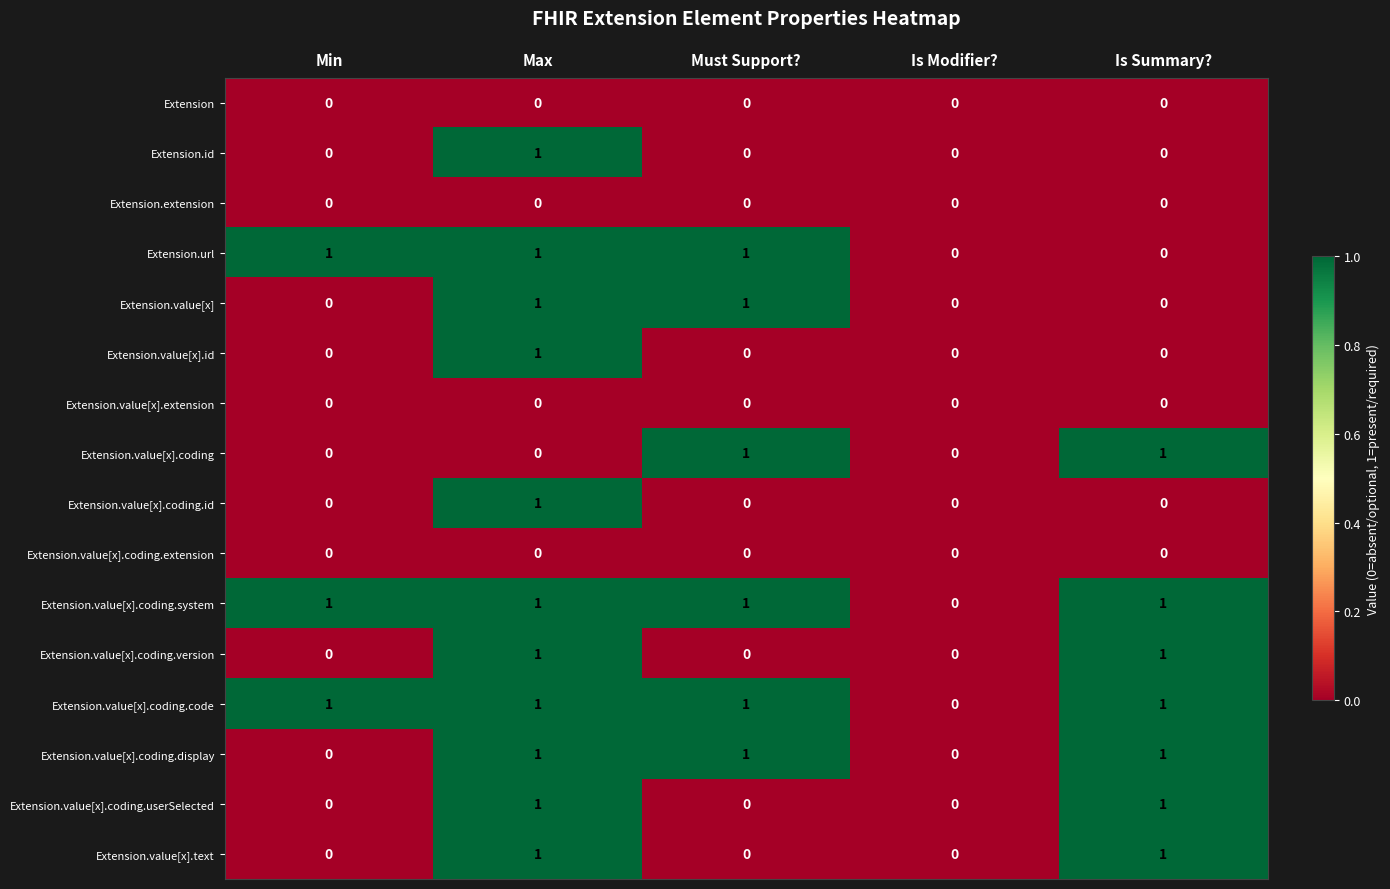

True or false: Extension.value[x].coding.code has a value of 1 at Must Support?.

True